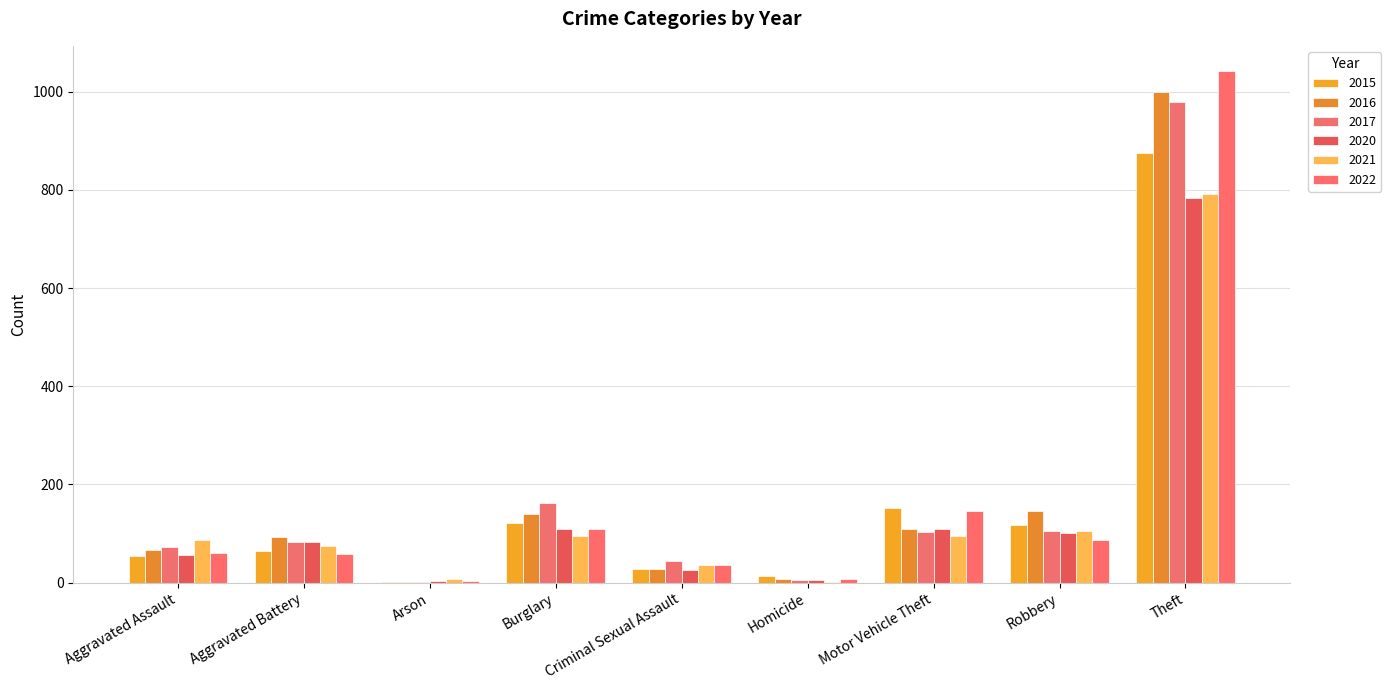

Reading left to right, extract all data points from this chart.

2015: 54	64	2	121	28	13	152	117	874
2016: 66	93	2	139	28	8	110	145	999
2017: 72	83	1	162	44	5	104	105	979
2020: 56	82	4	110	26	6	109	102	783
2021: 86	75	8	95	36	2	96	105	791
2022: 61	58	4	110	37	7	147	87	1041